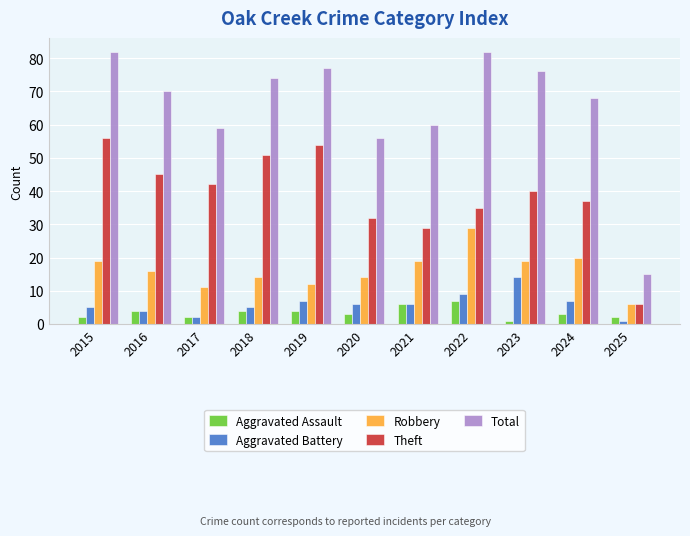

At how many categories does at least one series exceed 46?

10